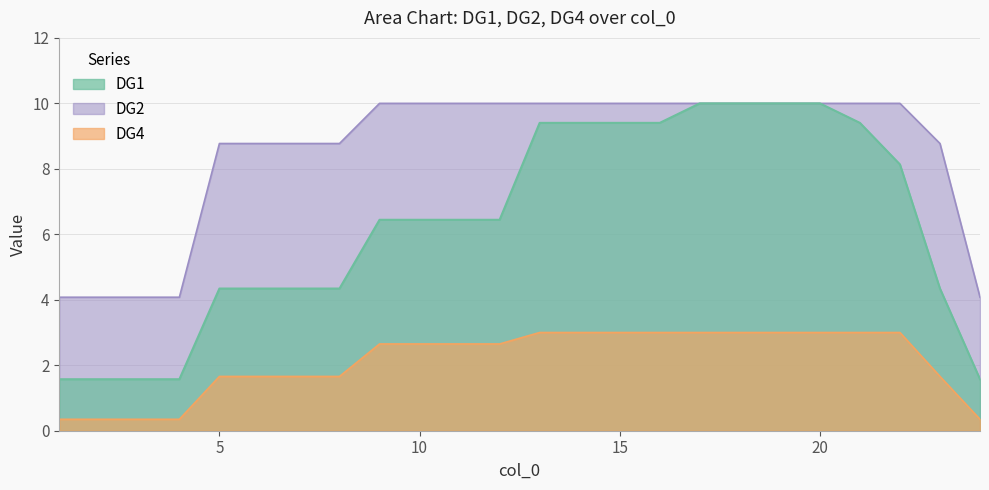

What is the value of the DG2 point at the 24th from the left?

4.1